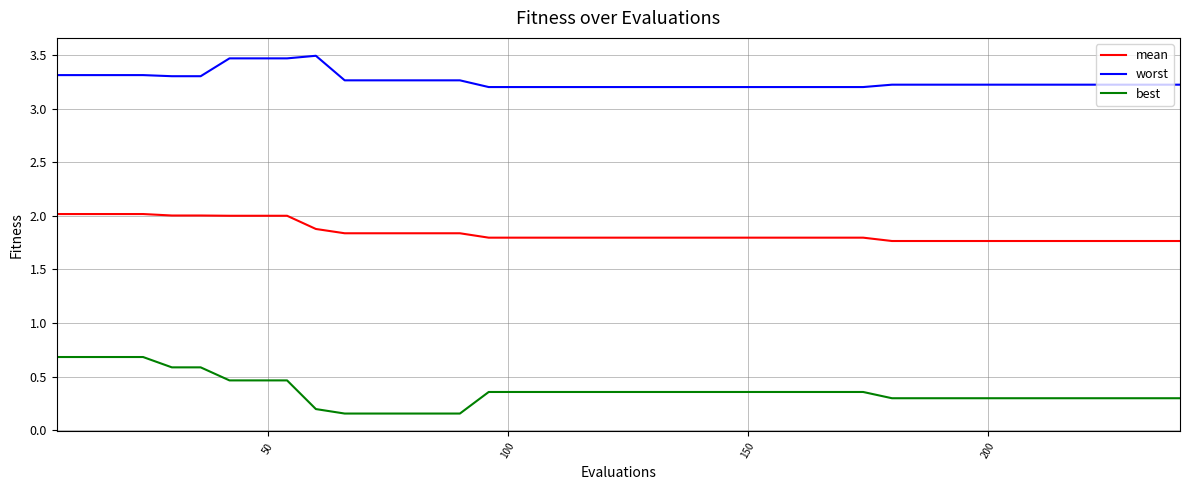

True or false: best and worst intersect in this chart.

False